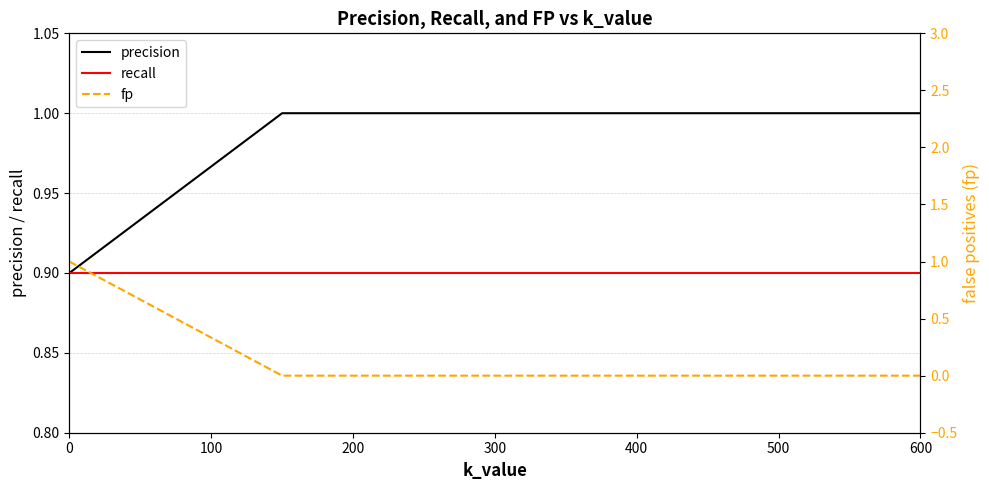

The value of recall at 0 is 0.3. True or false?

False